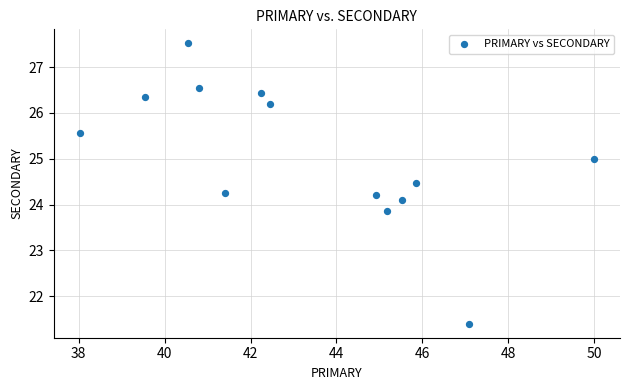

What is the range of X values (max minus min)?

12.0